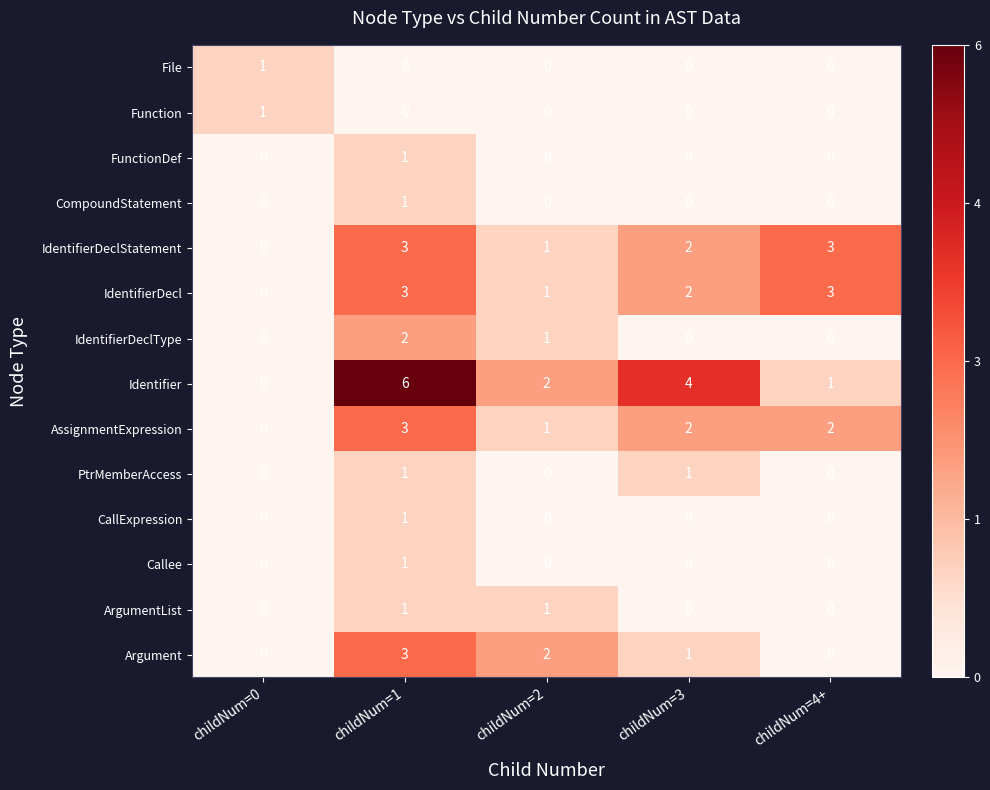

What is the greatest value displayed?

6